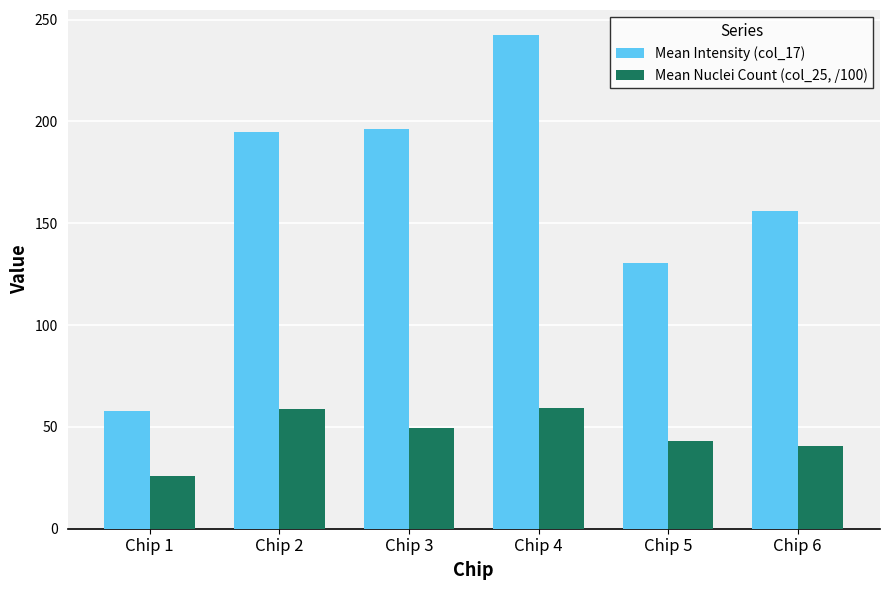

What is the spread (max minus min) of values at Chip 3?

147.1